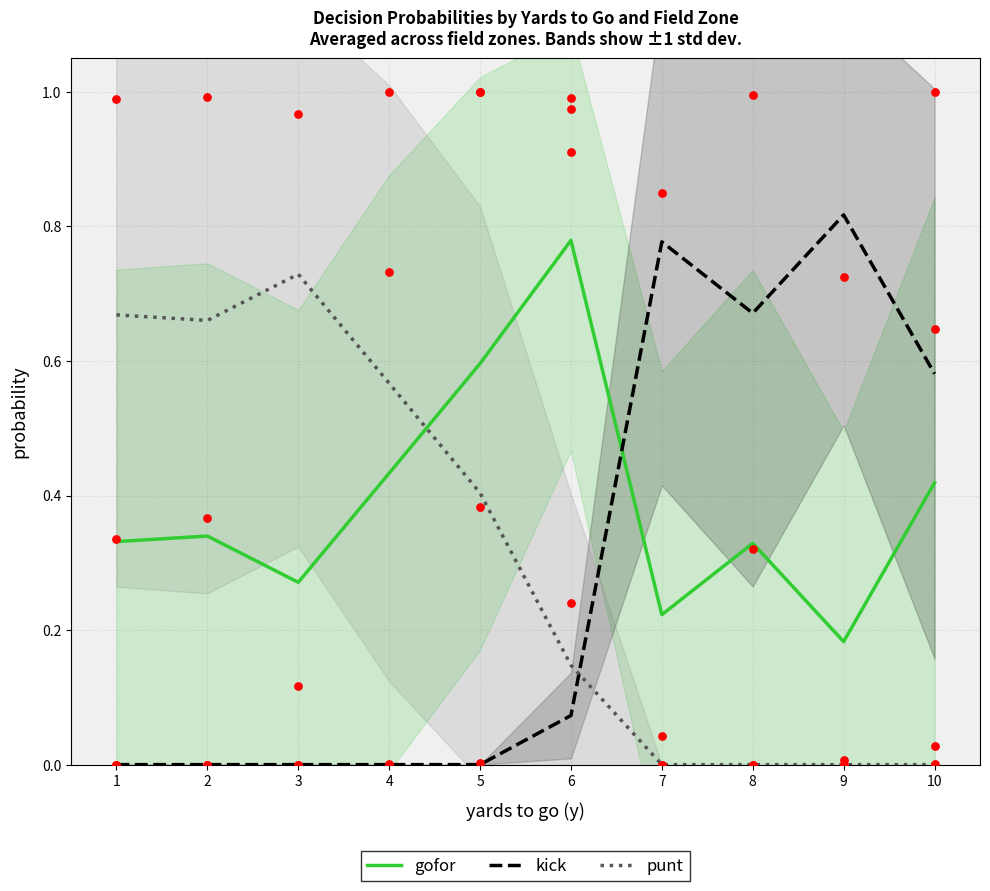

At how many categories does at least one series exceed 0?

10